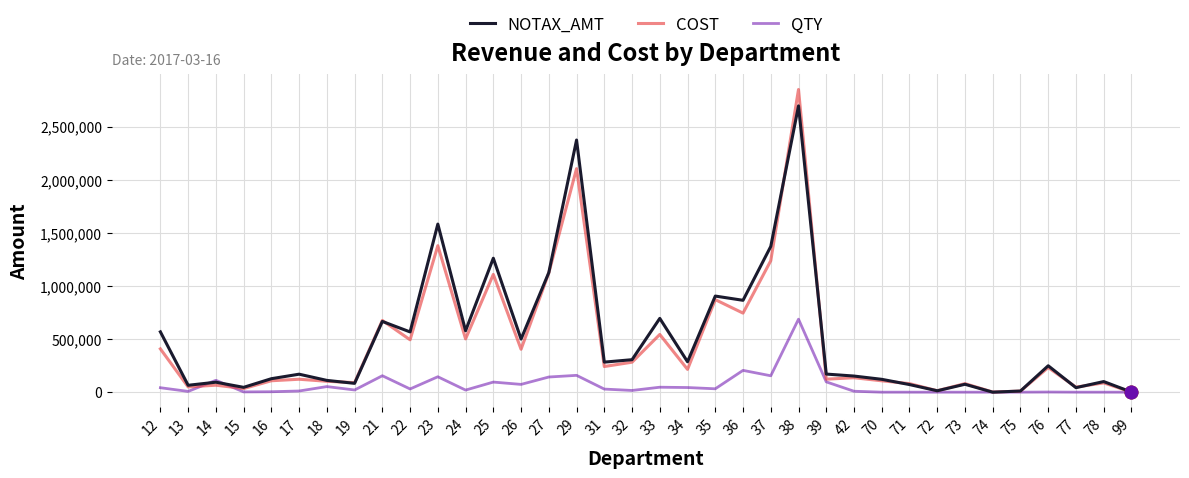

At which label does QTY first exceed 29151?

12